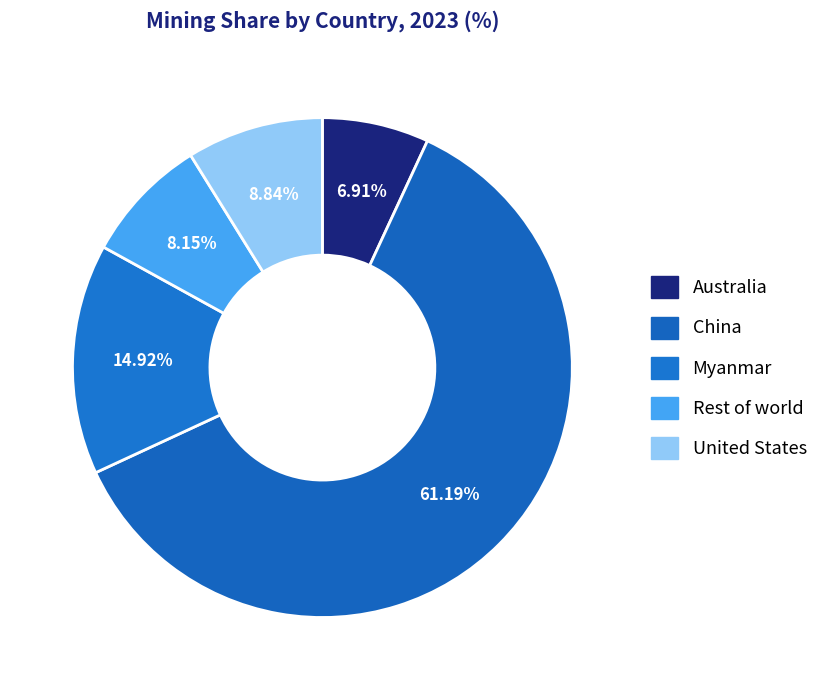

To the nearest percent, what percentage of the pie is Rest of world?

8%